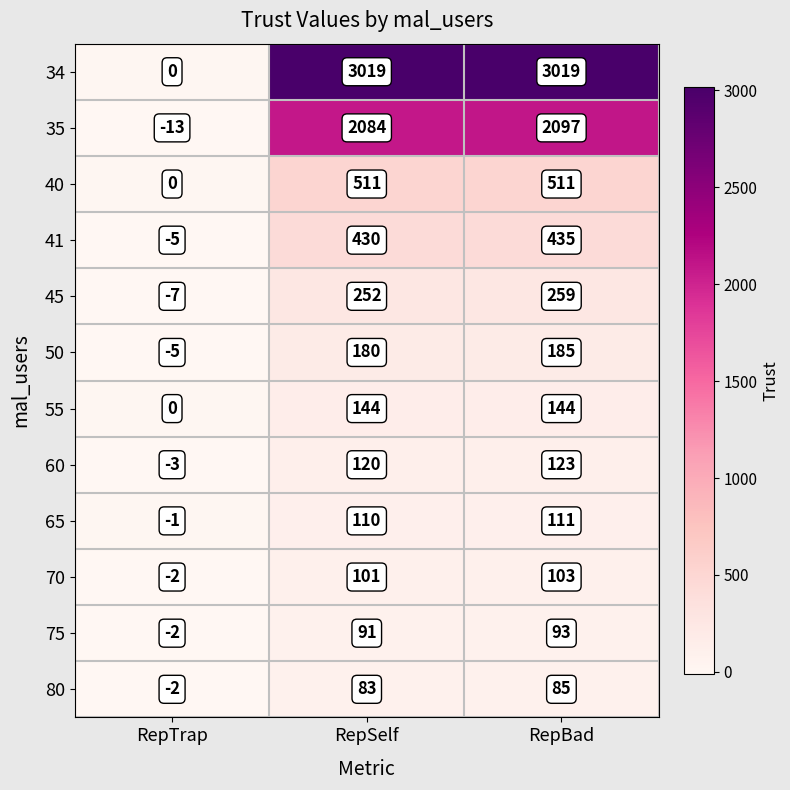

Which series has the largest total across all categories?

34